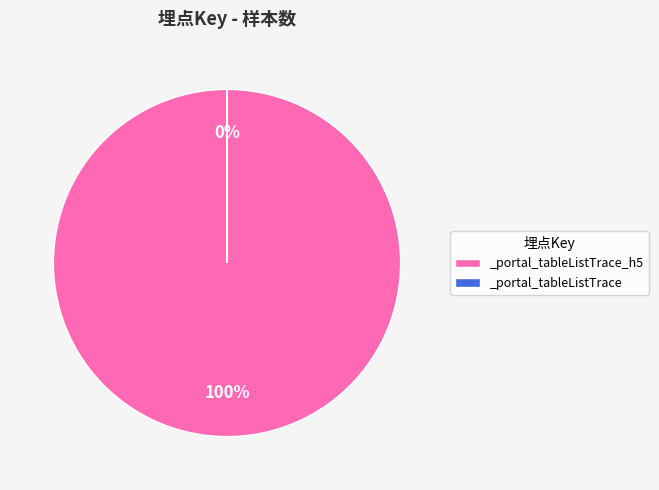

To the nearest percent, what is the difference between the largest and smallest slice percentages?

100%